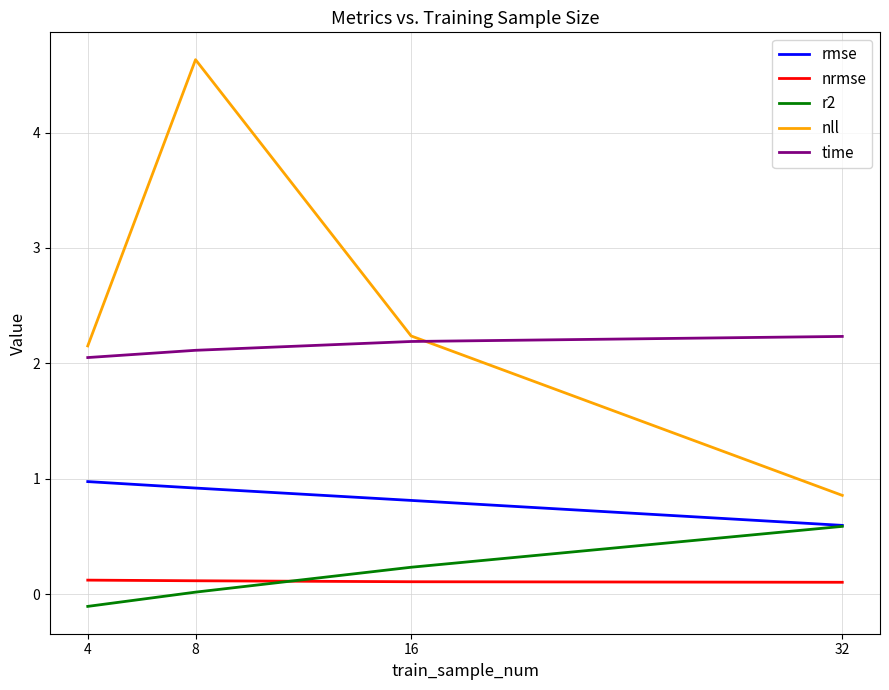

How many values in the nll series are below 2?

1